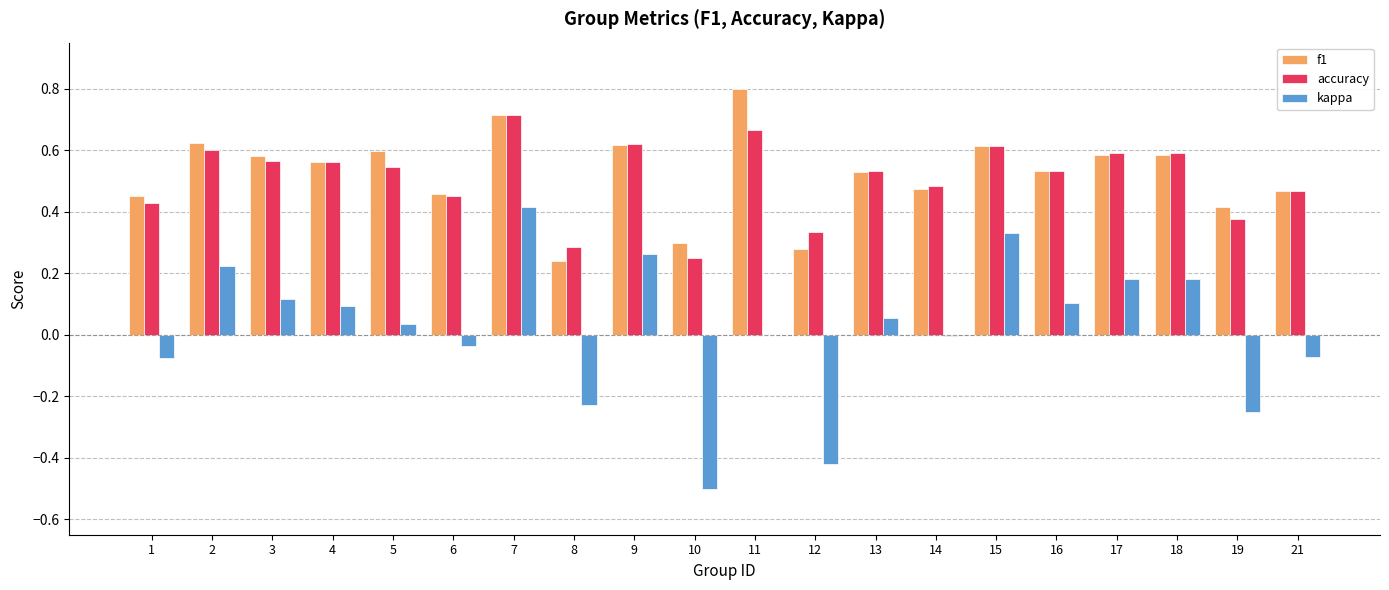

How many groups of bars are there?

20